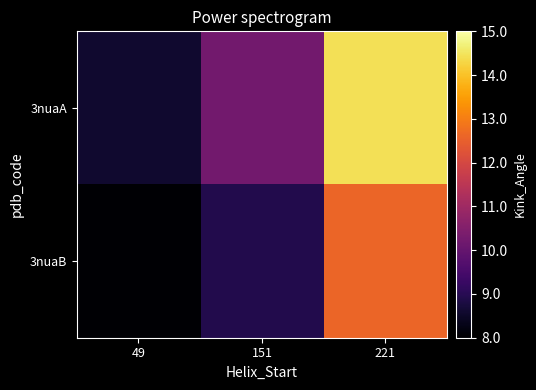

How many distinct data groups are displayed?

2